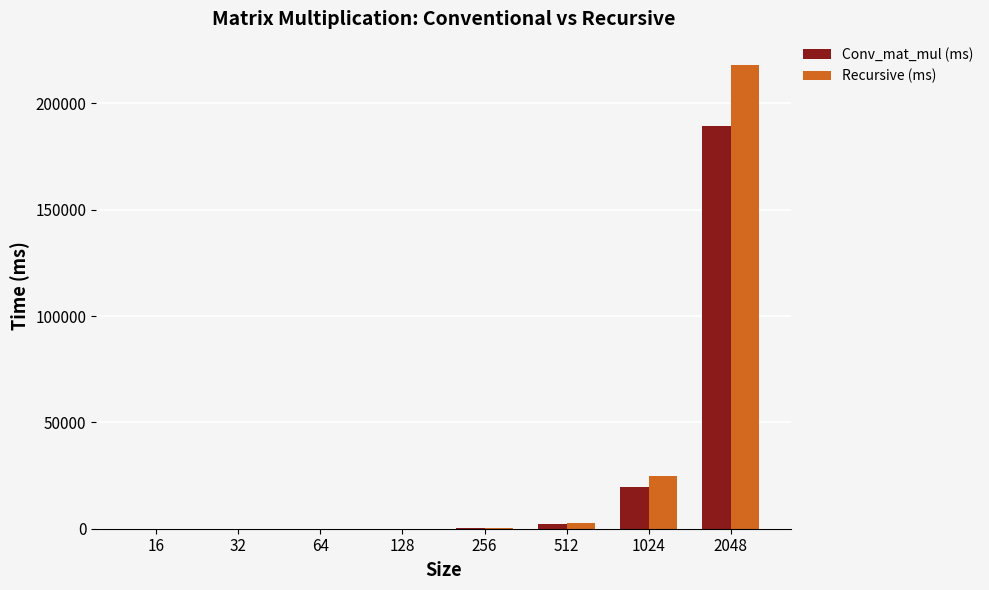

How many series are shown in this chart?

2